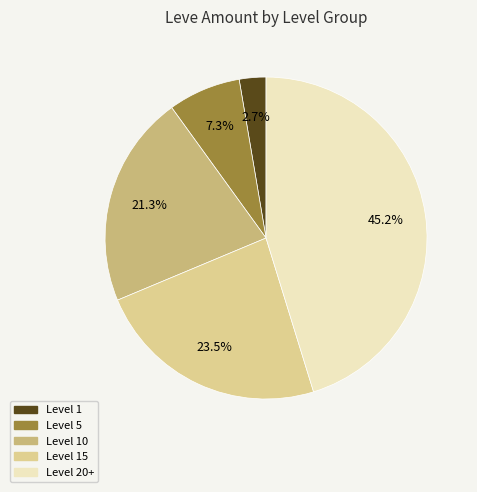

Does any single category account for the majority?

No